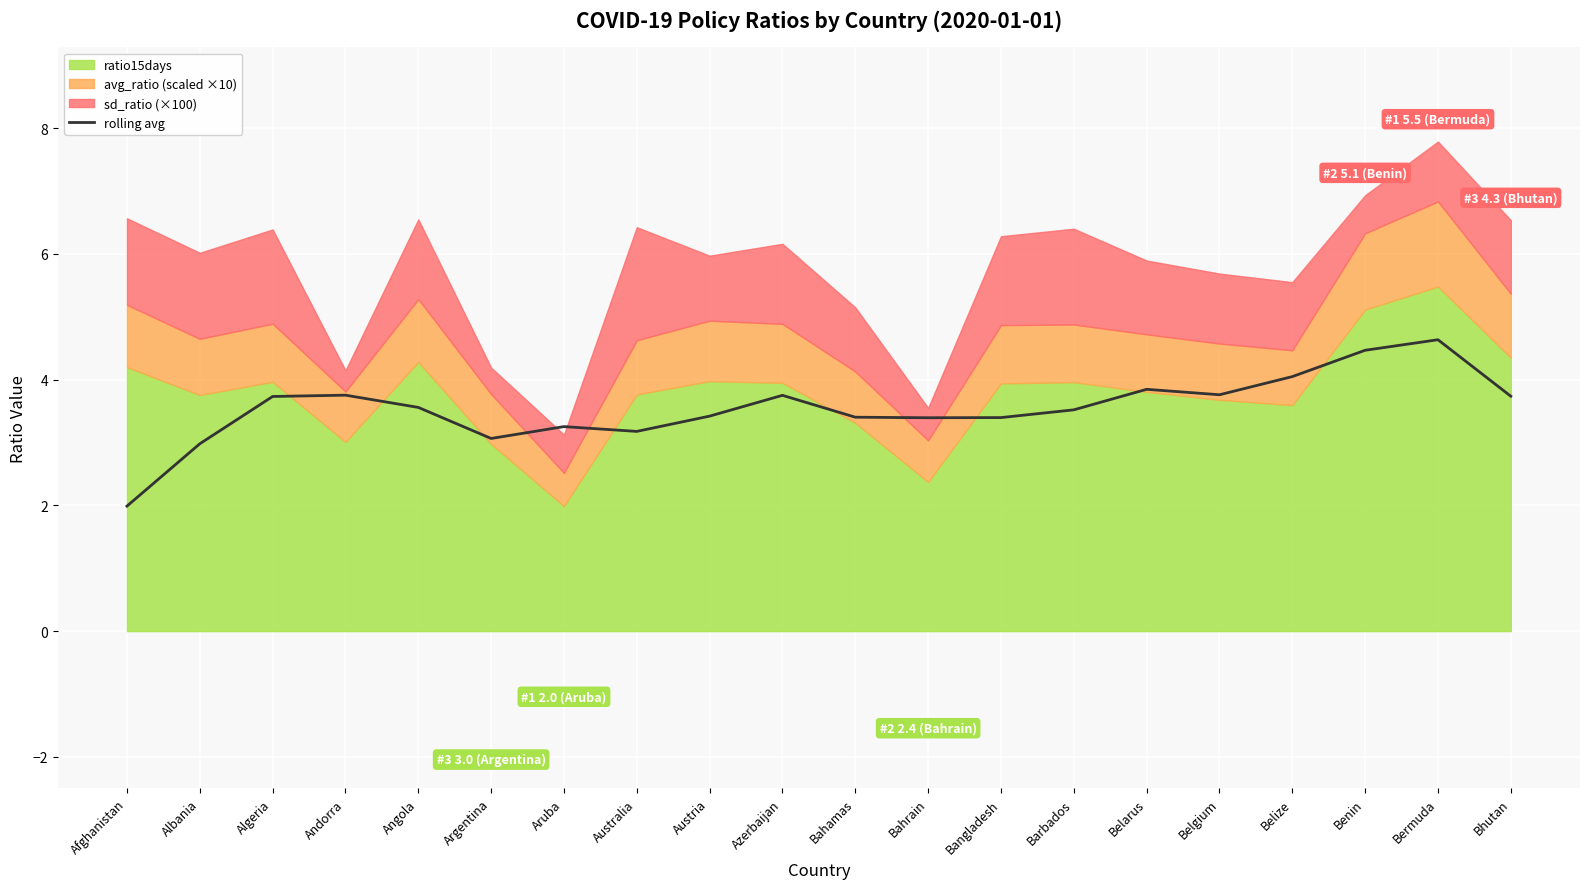

At which category does the chart reach its peak across all series?

Bermuda